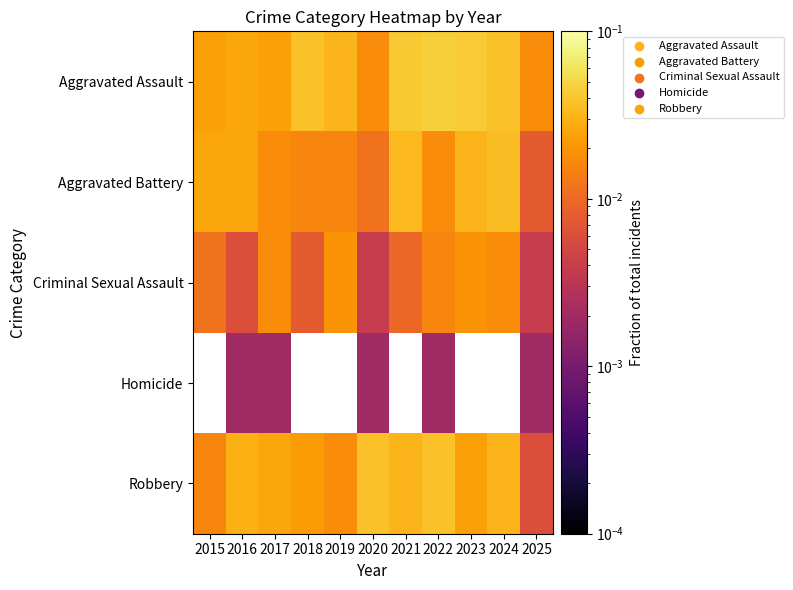

List the series in order of their peak value, highest first.

Aggravated Assault, Robbery, Aggravated Battery, Criminal Sexual Assault, Homicide